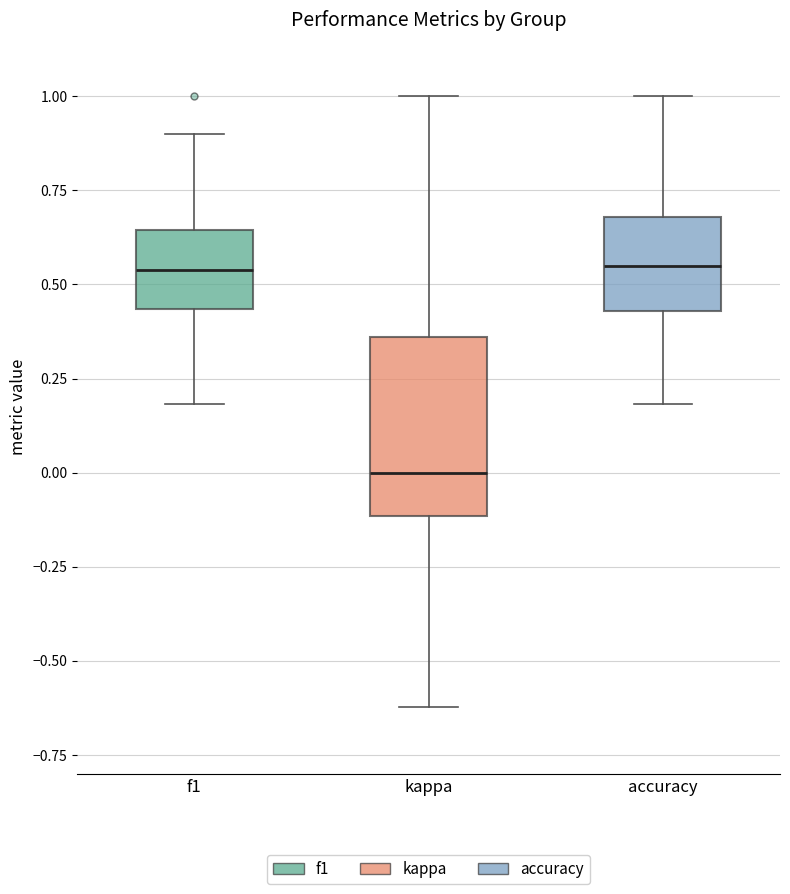

Reading left to right, read every box against the y-axis: the position of its median line, the range the box covers, and the ends of its whiskers. The values are not printed on the chart, so give them approximately, as read against the axis.

f1: median 0.55, box 0.45 to 0.65, whiskers 0.20 to 0.90
kappa: median 0.00, box -0.10 to 0.35, whiskers -0.60 to 1.00
accuracy: median 0.55, box 0.45 to 0.70, whiskers 0.20 to 1.00